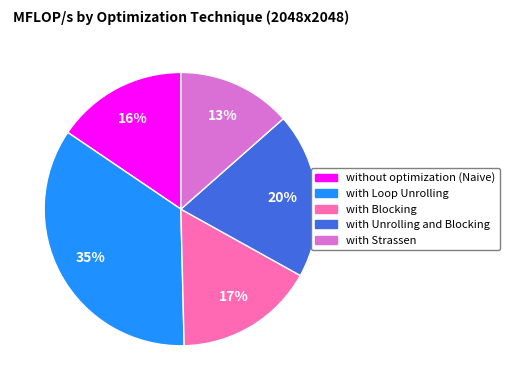

Does with Unrolling and Blocking represent more than half of the total?

No